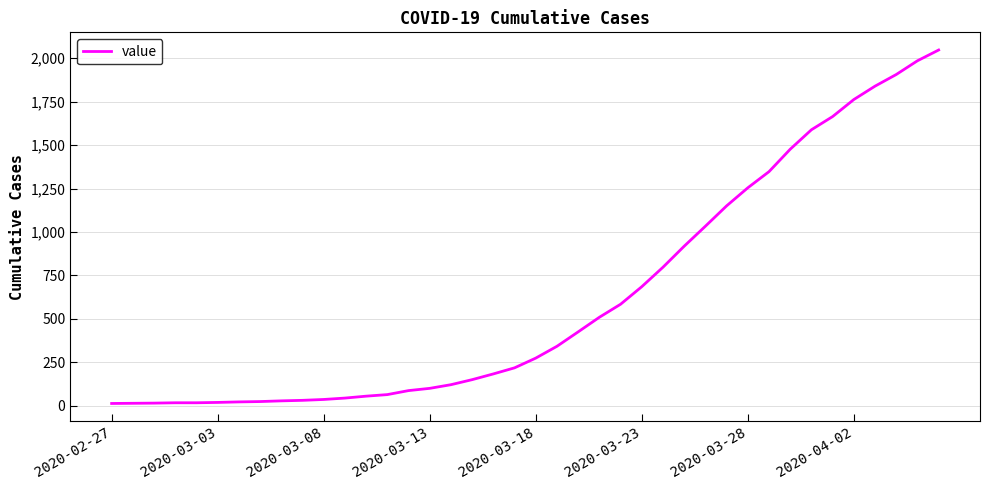

What is the maximum value shown in the chart?

2047